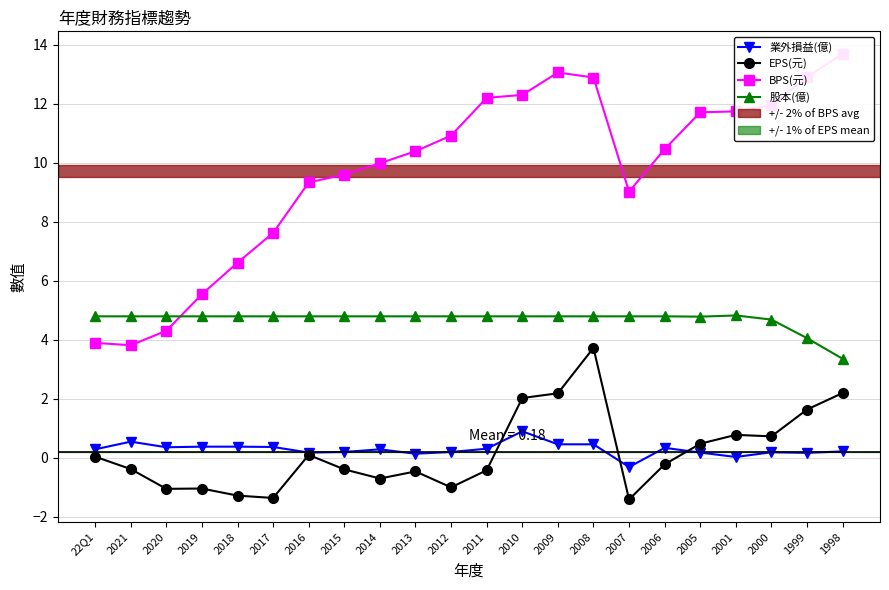

At which category is the sum across all series the highest?

2008